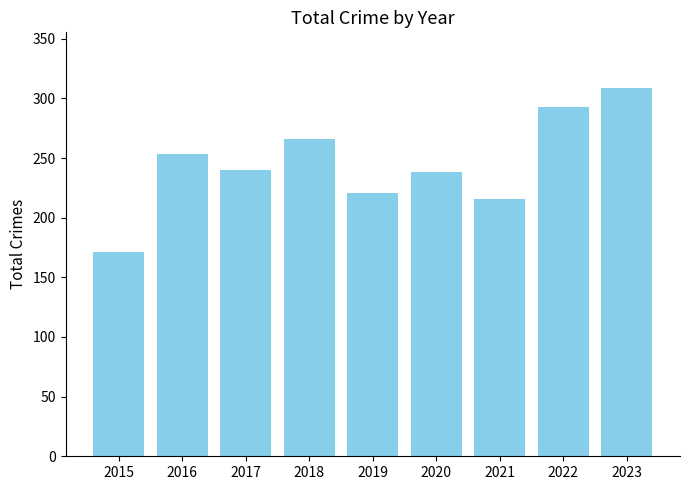

Which has a higher value, 2016 or 2022?

2022